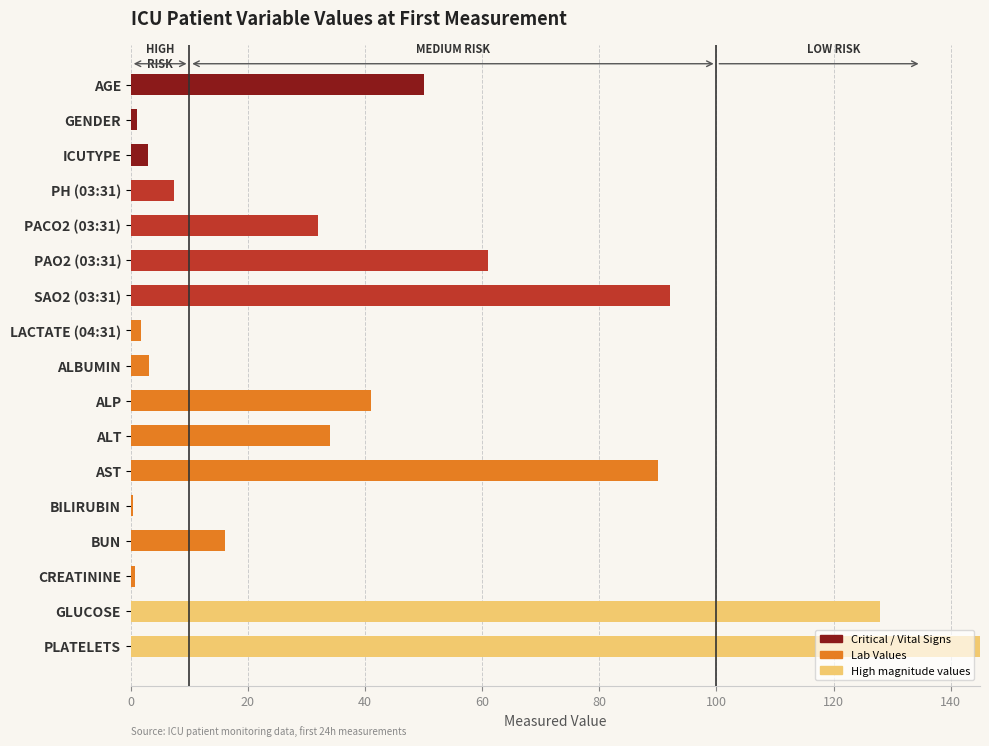

What is the approximate value at ICUTYPE?

3.0